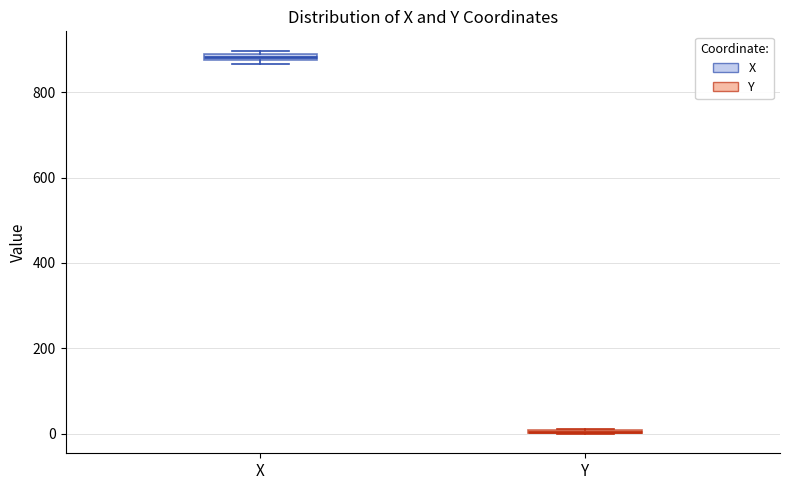

Where is the lower edge of the box for X on the y-axis? The values are not printed on the chart, so give them approximately, as read against the axis.

880